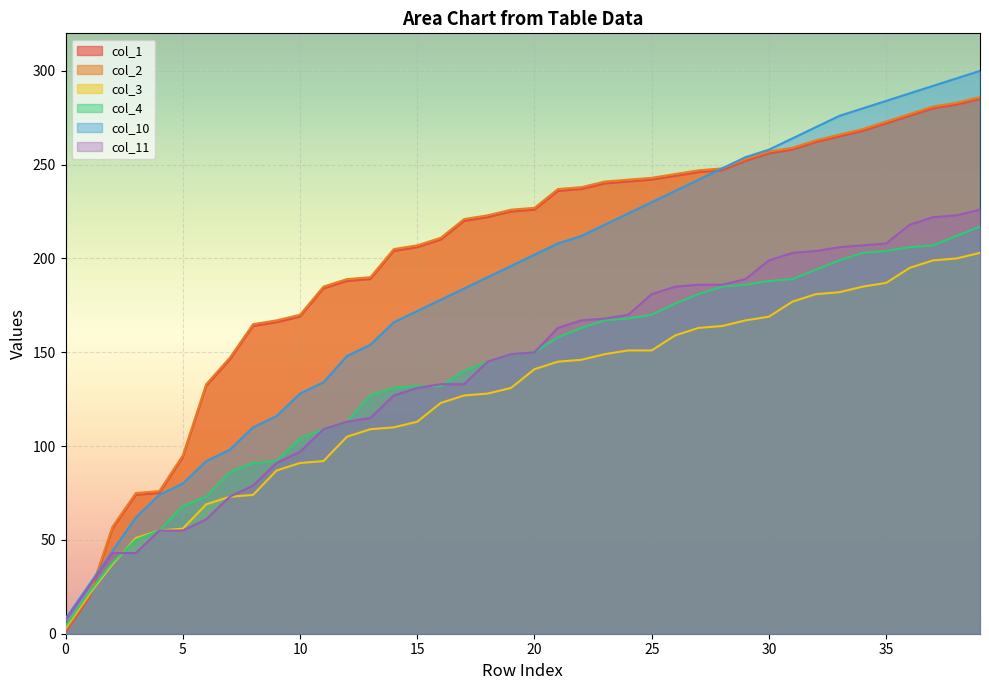

Between 0 and 3, which series saw the biggest shift?

col_1